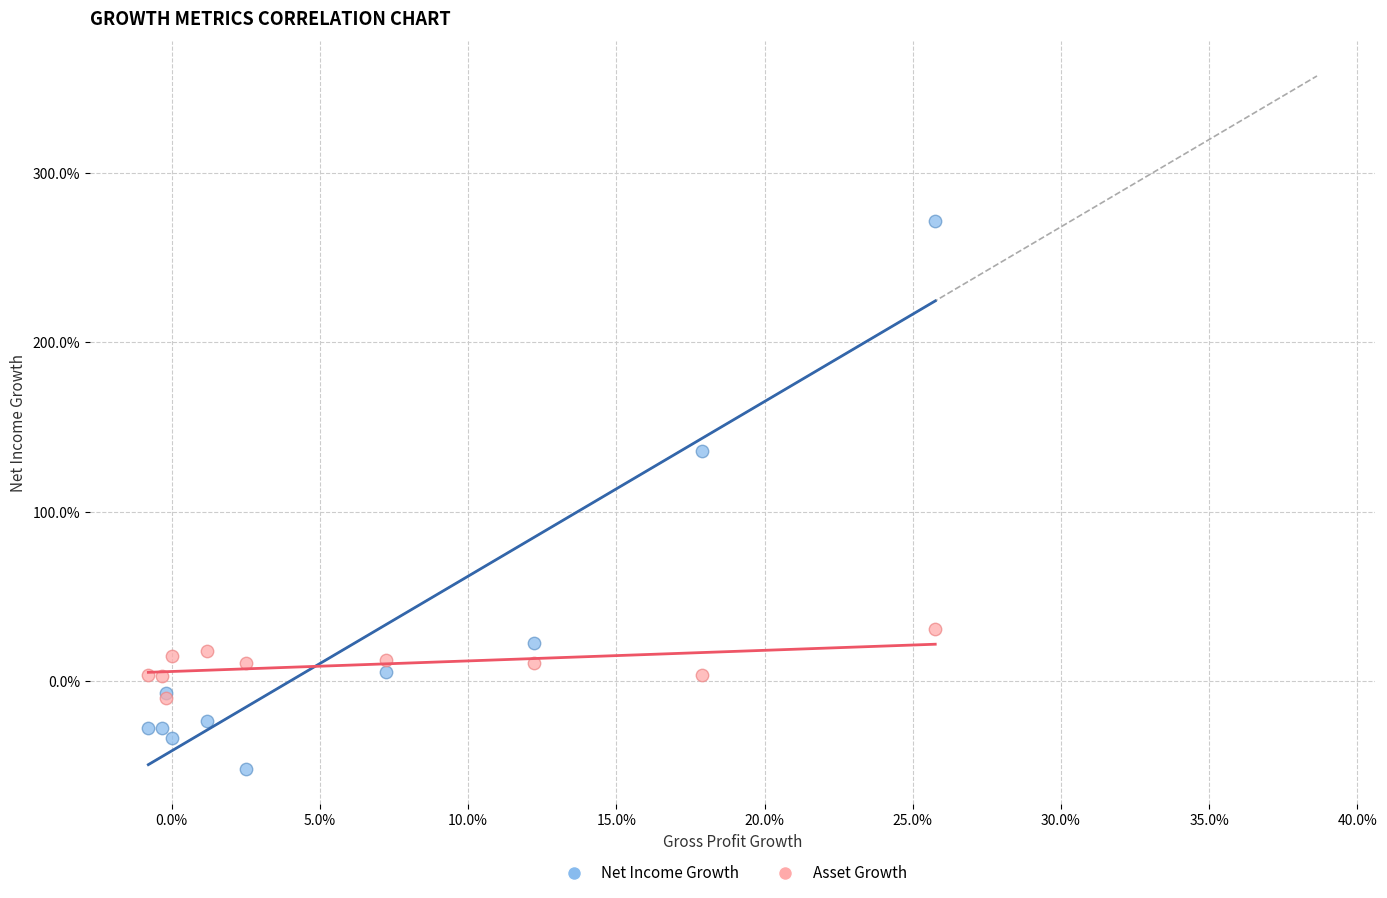

What are all the series names shown in the legend?

Net Income Growth, Asset Growth